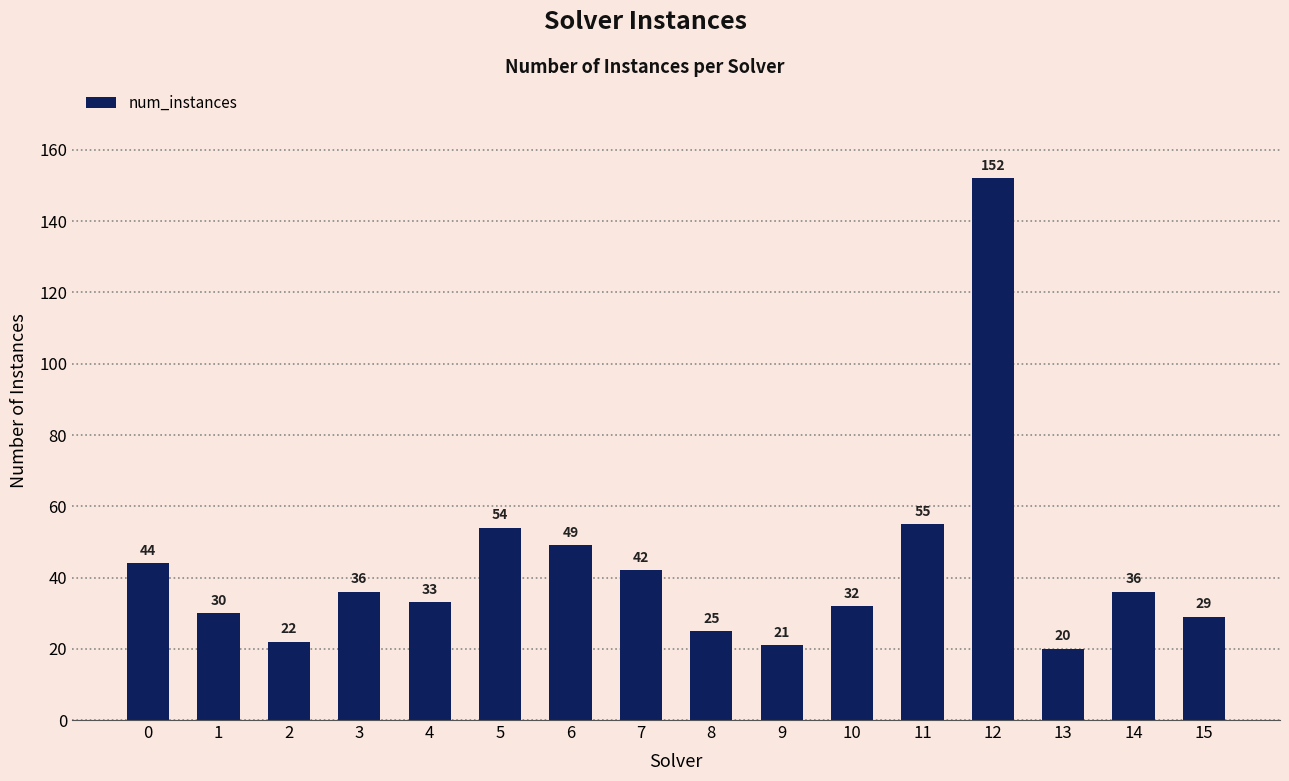

True or false: the data shows 85 at 5.

False